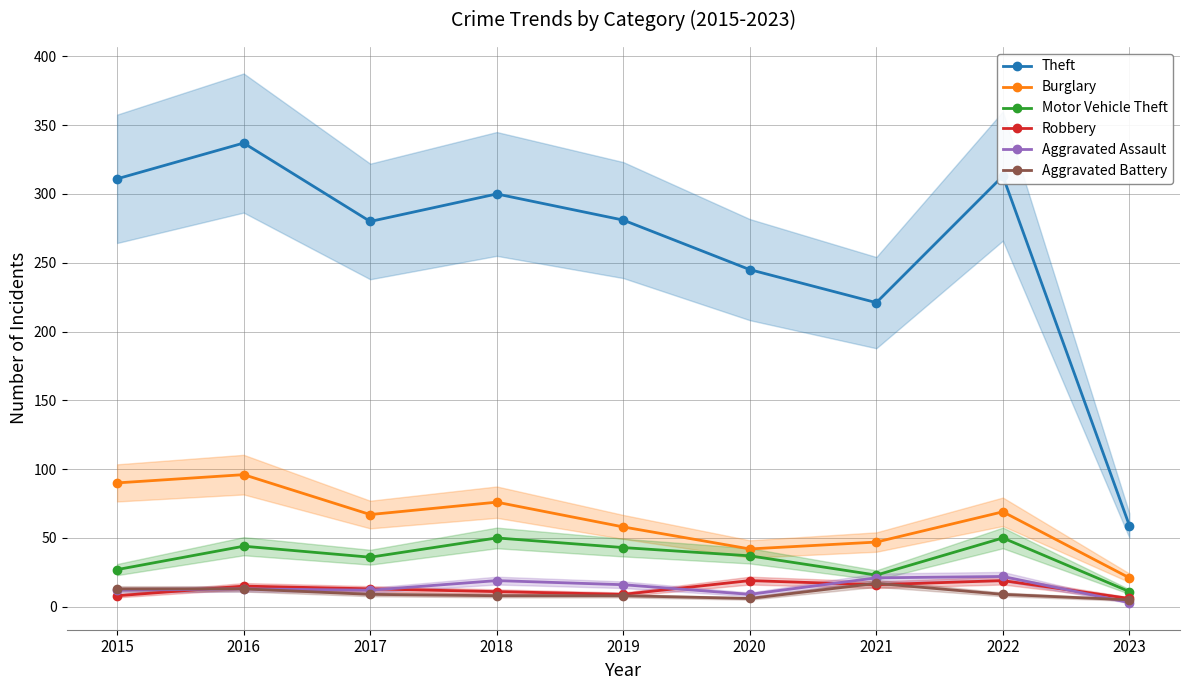

True or false: Robbery has a value of 1 at 2023.

False